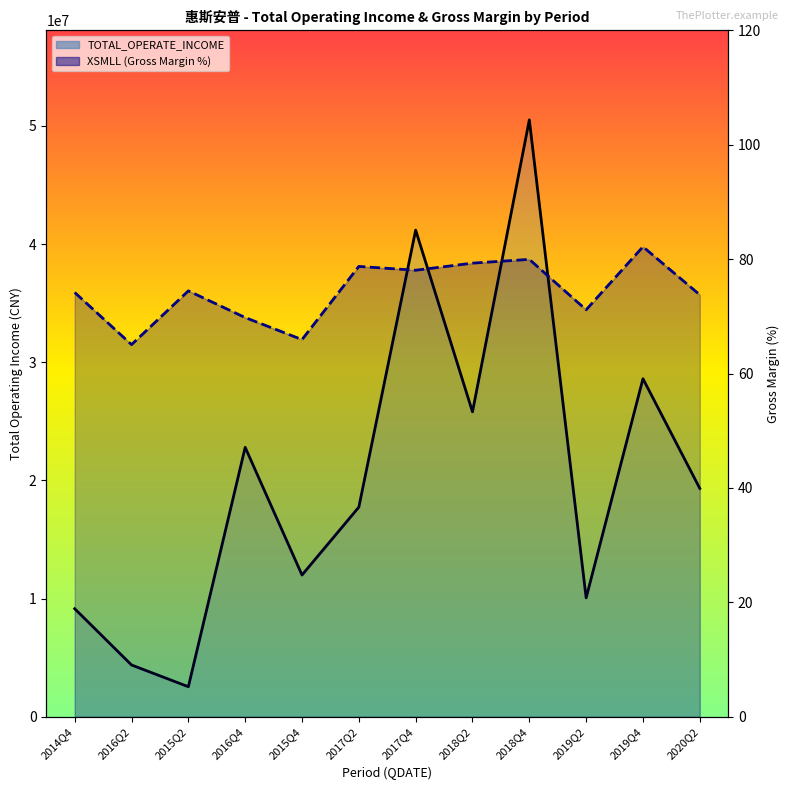

Reading left to right, list all the values displayed in this chart.

TOTAL_OPERATE_INCOME: 9139316.2	4379533.2	2538605.1	22796014.4	11990854.7	17734166.9	41175682.6	25798761.1	50503511.0	10058748.0	28600838.5	19318983.8
XSMLL (Gross Margin %): 74.2	65.1	74.5	69.8	65.9	78.7	78.1	79.3	80.0	71.1	82.2	73.8